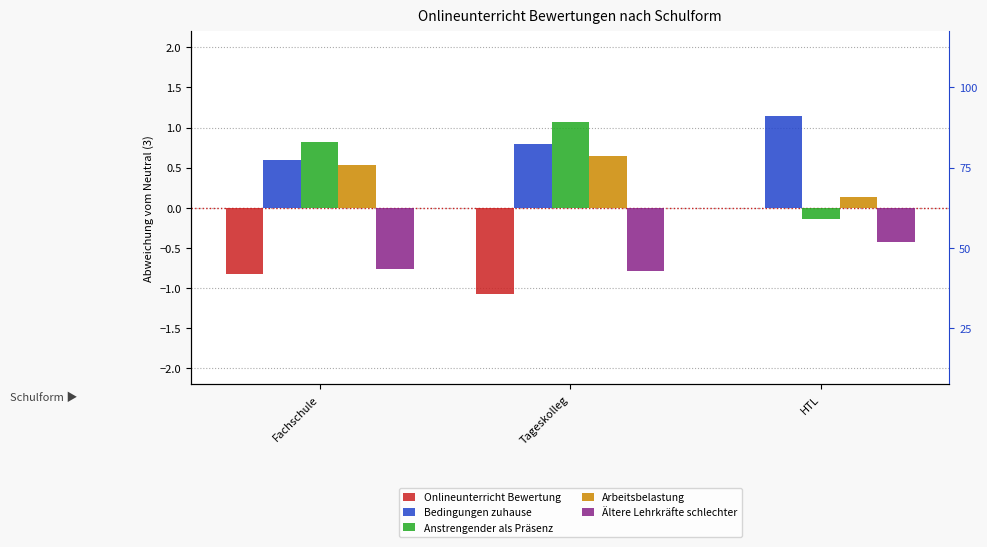

Which series has the largest total across all categories?

Bedingungen zuhause